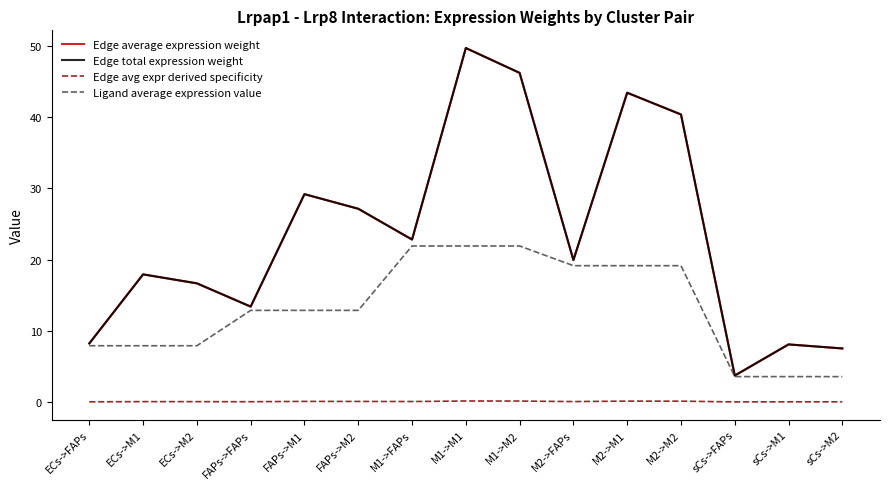

Where does the Edge total expression weight series first go above 19?

FAPs->M1